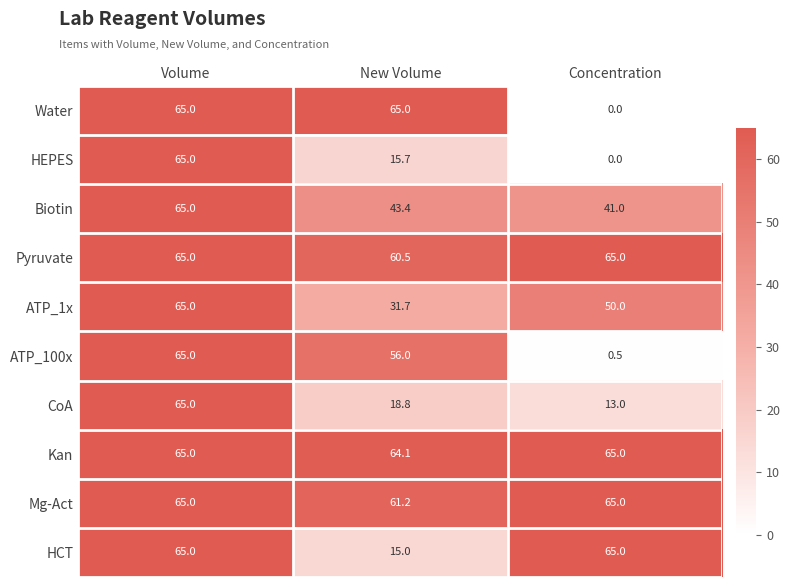

How many categories are shown in the chart?

3